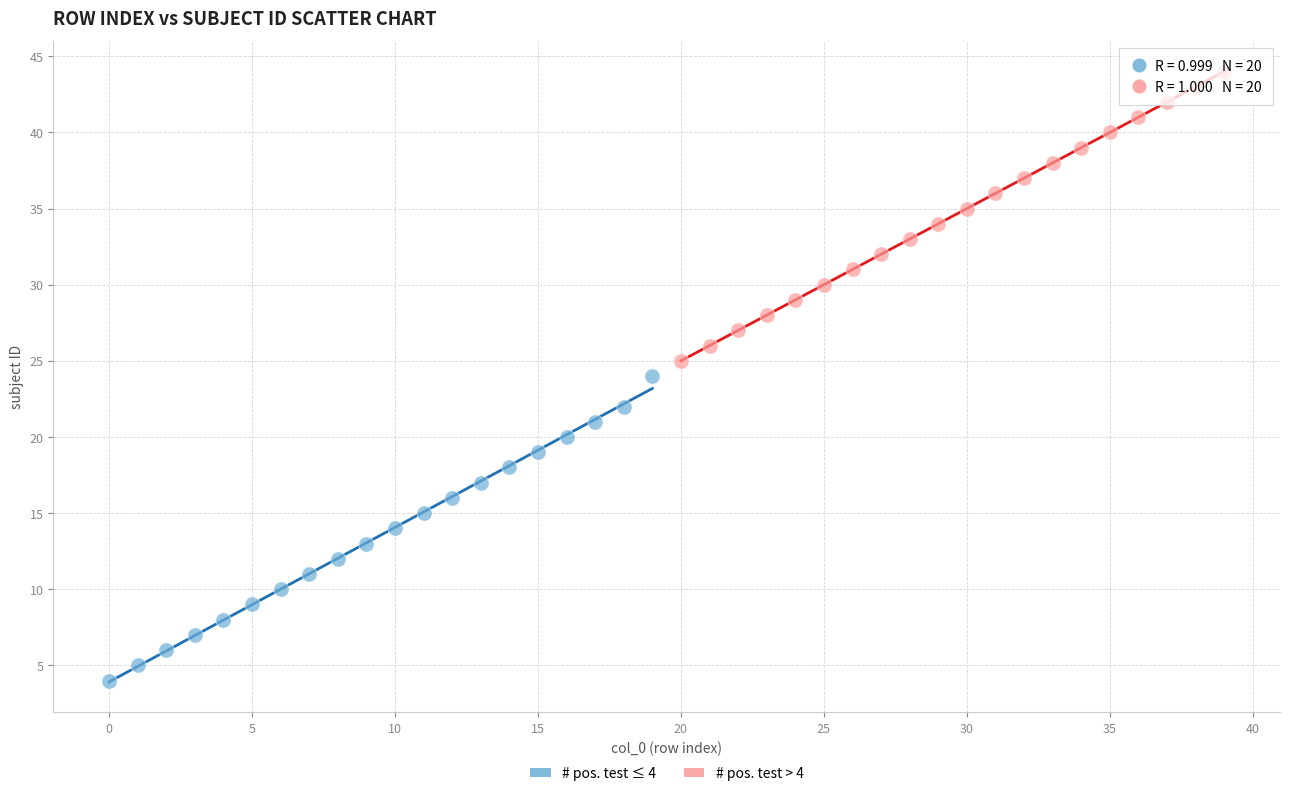

Which series contains the highest Y value?

# pos. test > 4